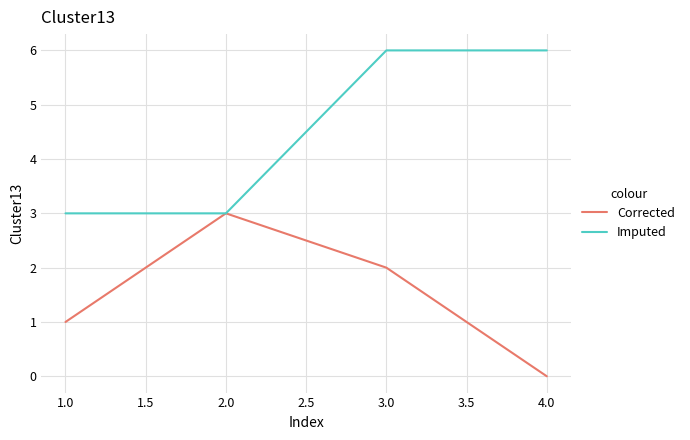

What is the maximum value for Imputed?

6